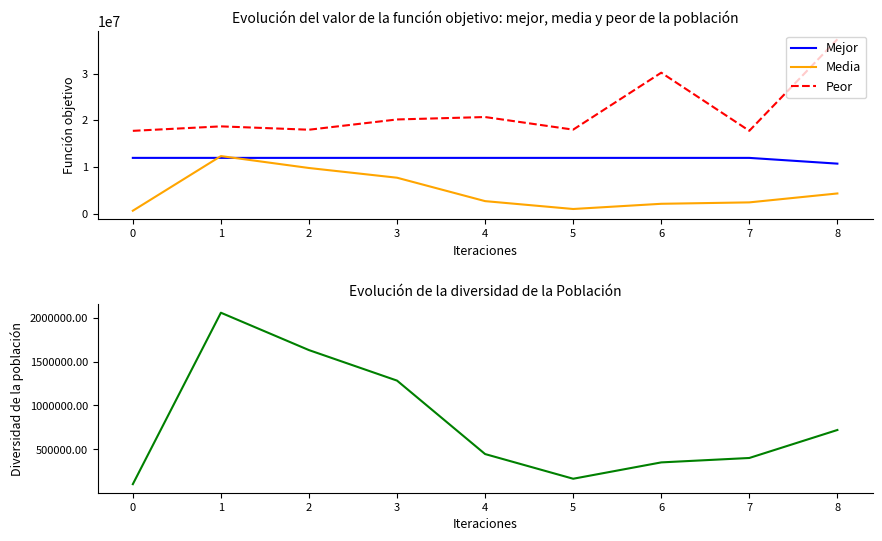

What is the minimum value for Mejor?

10715885.0